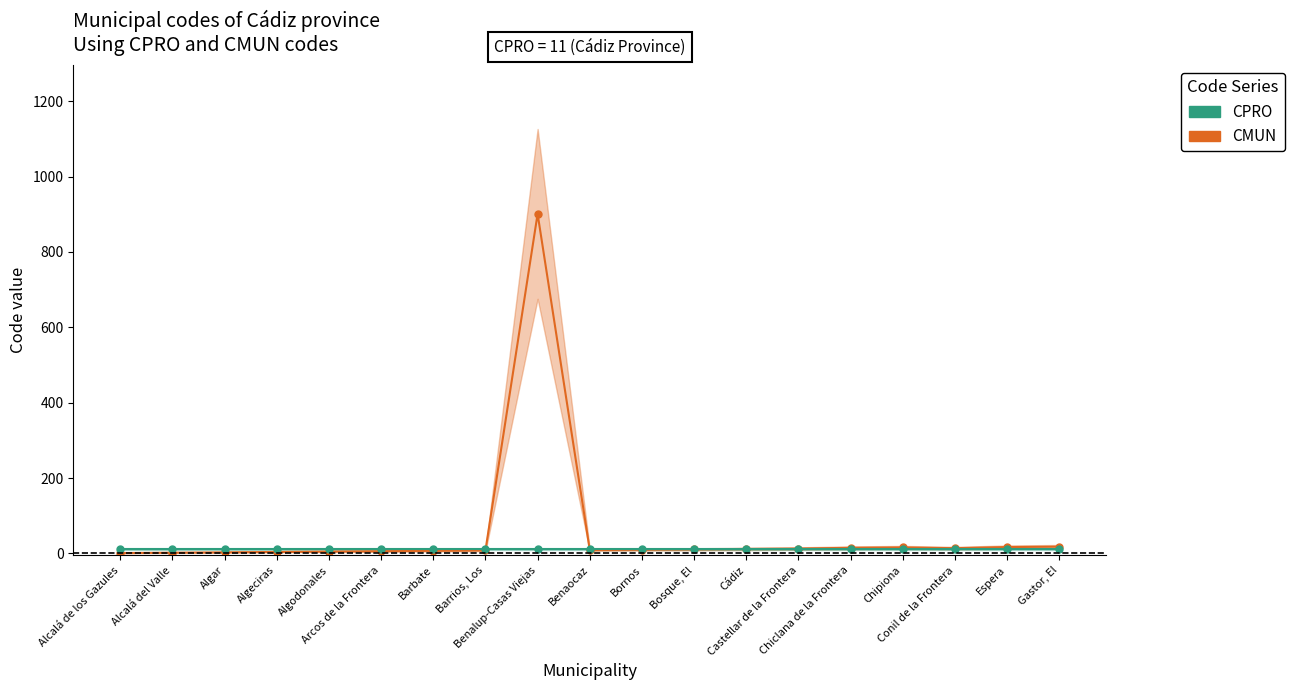

At which label does CMUN reach its minimum?

Alcalá de los Gazules